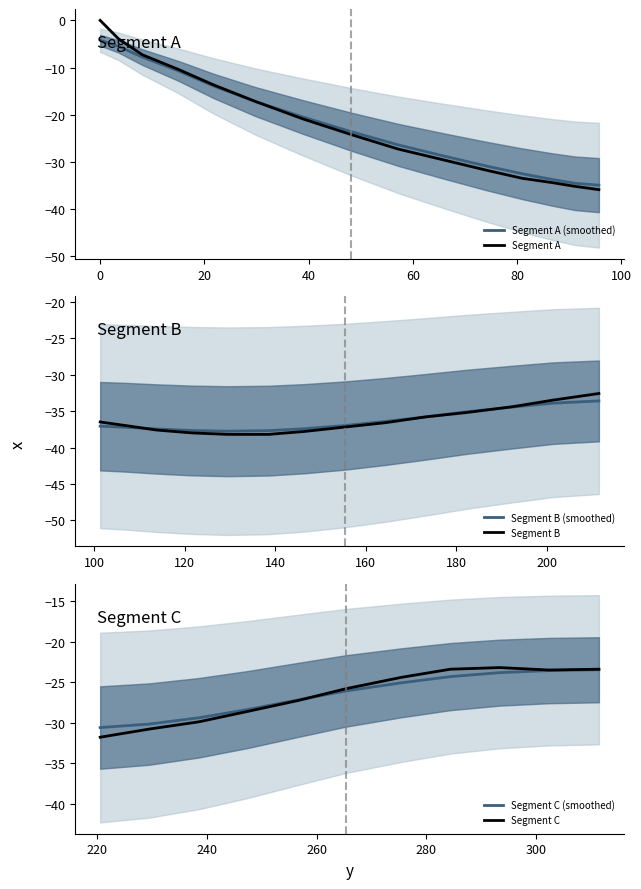

How many data points are above -30?

19